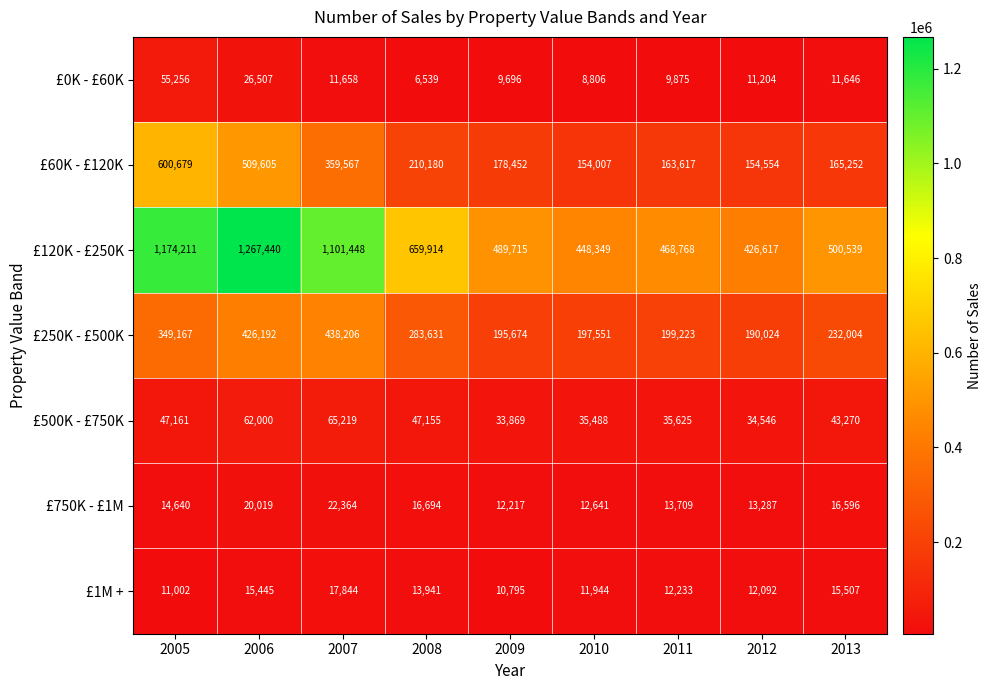

Which series has the largest total across all categories?

£120K - £250K